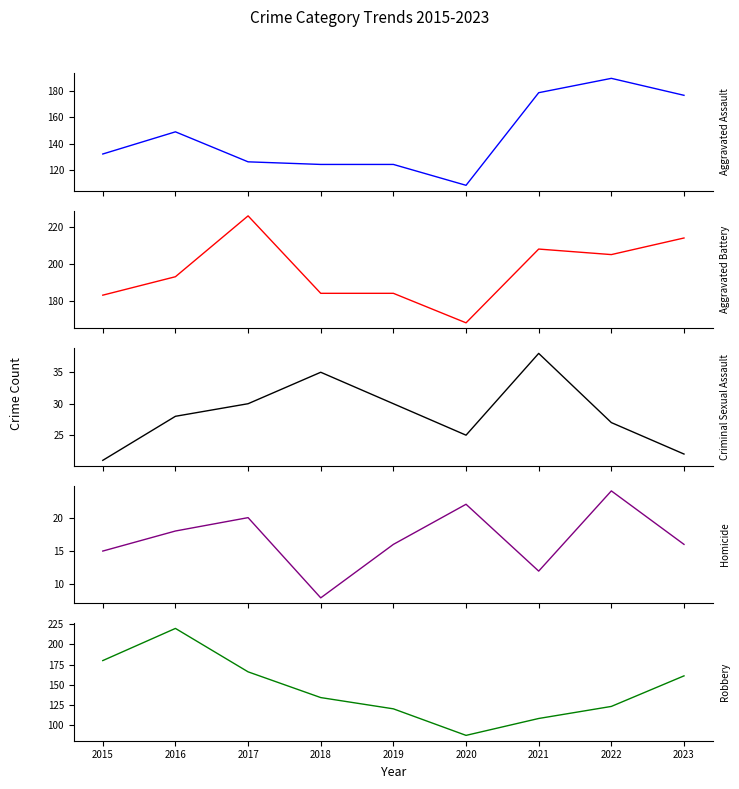

What is the lowest value of the Aggravated Battery series?

168